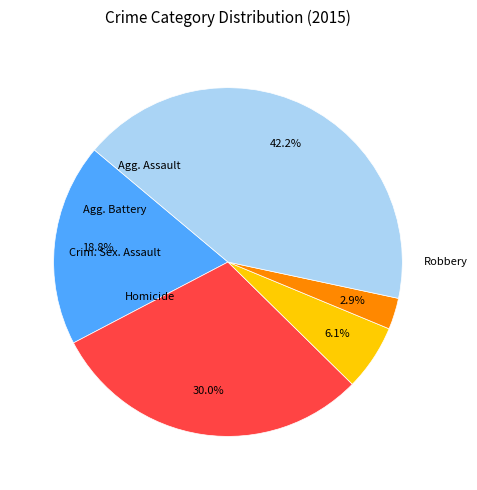

Does any single category account for the majority?

No